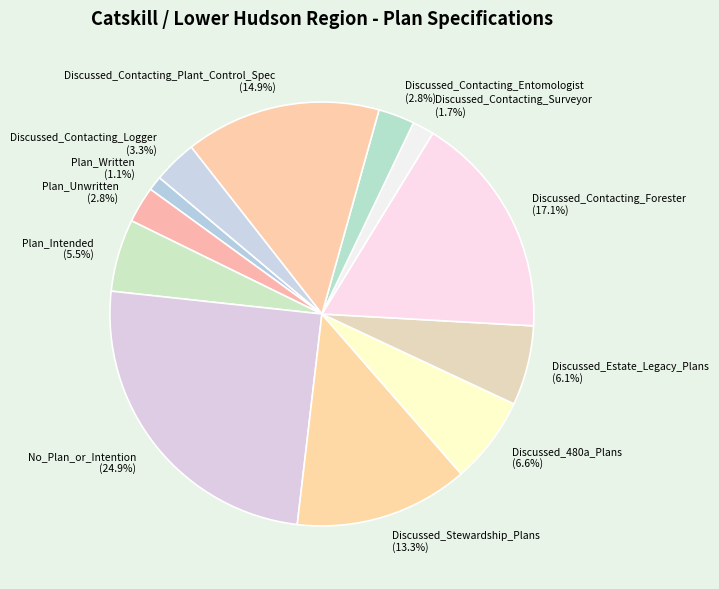

True or false: Discussed_Contacting_Entomologist accounts for 3% of the total.

True